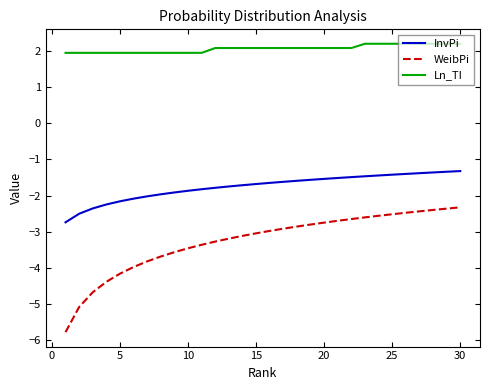

Which series has the widest spread of values?

WeibPi